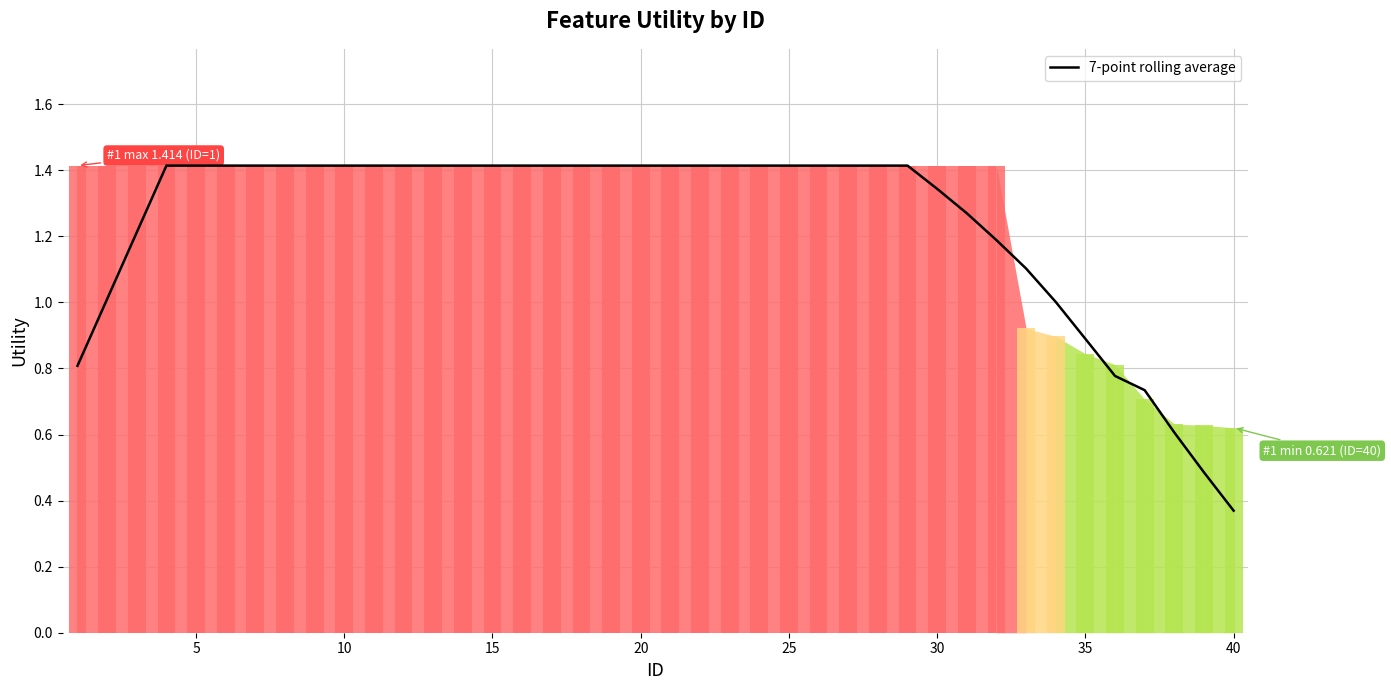

The value at 15 is 0.9. True or false?

False